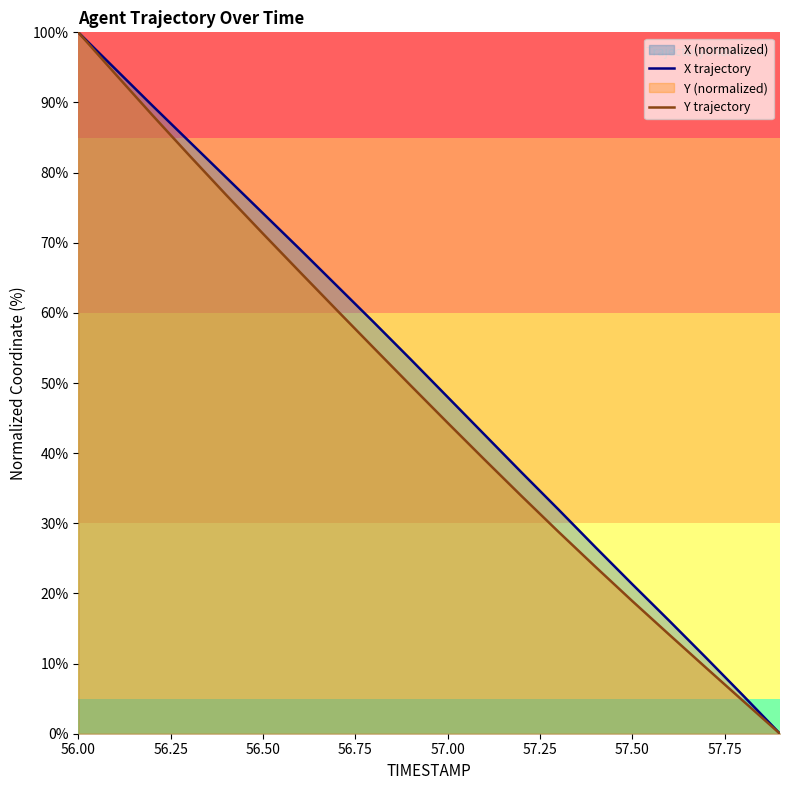

The Y trajectory series shows 25.7 at 57.00. True or false?

False